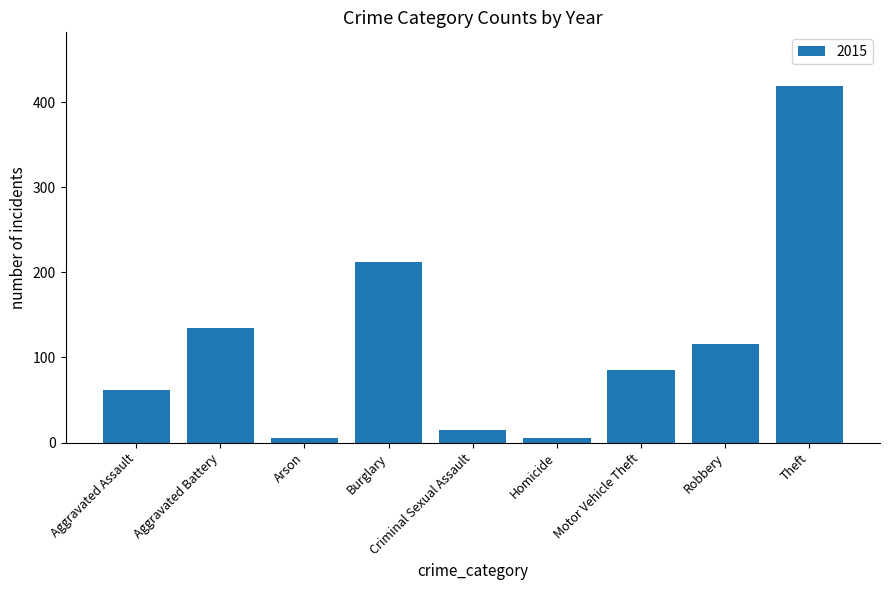

What is the average value?

117